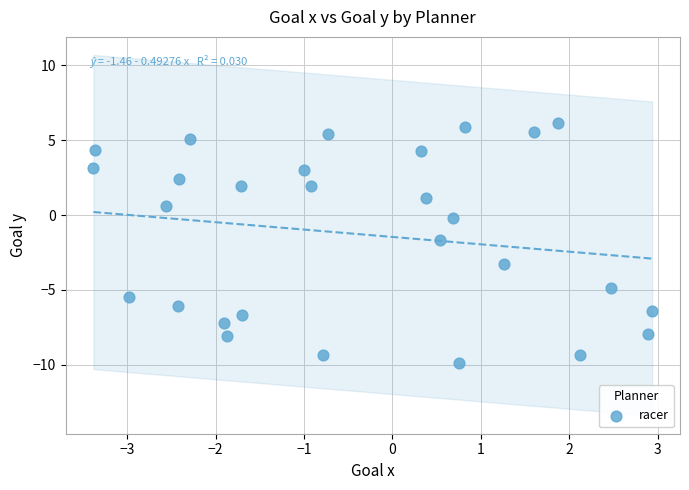

What is the range of Y values (max minus min)?

16.1